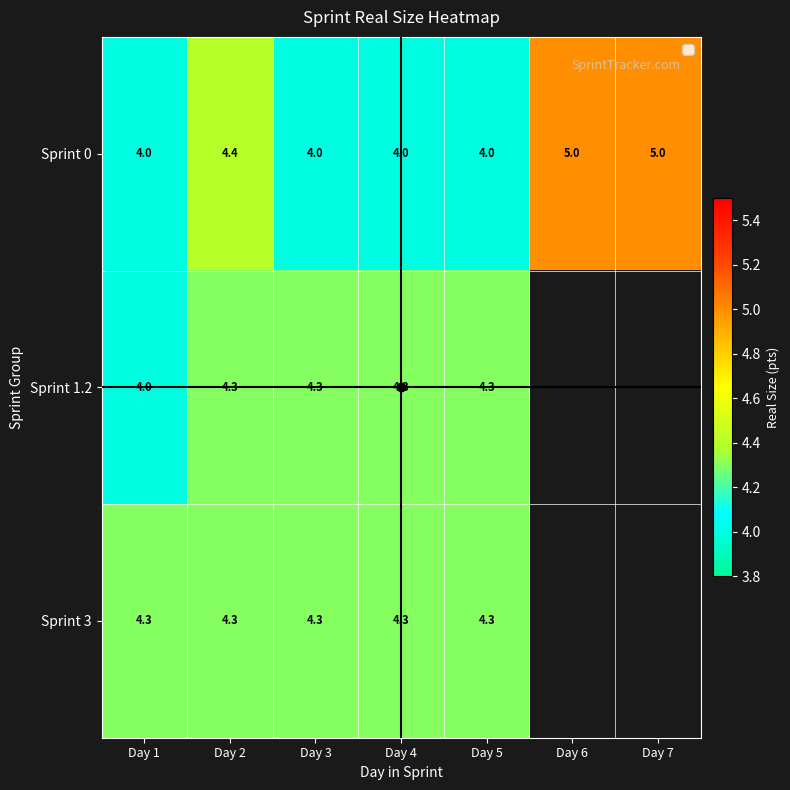

Is the value of Sprint 0 at Day 4 greater than the value of Sprint 1.2 at Day 6?

No